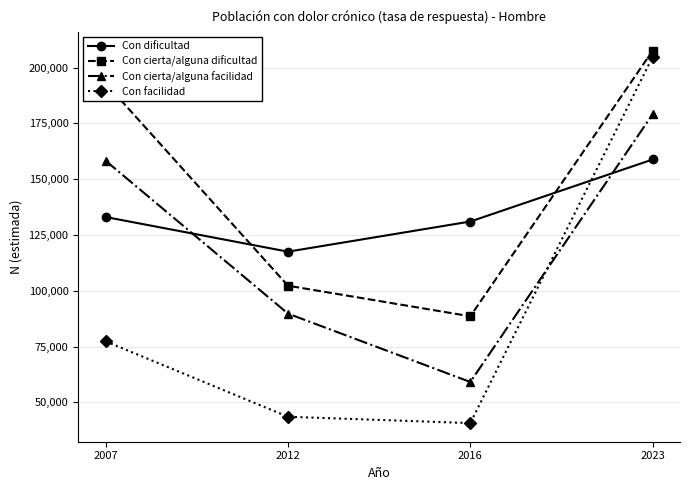

Is the value of Con facilidad at 2016 greater than the value of Con cierta/alguna facilidad at 2012?

No